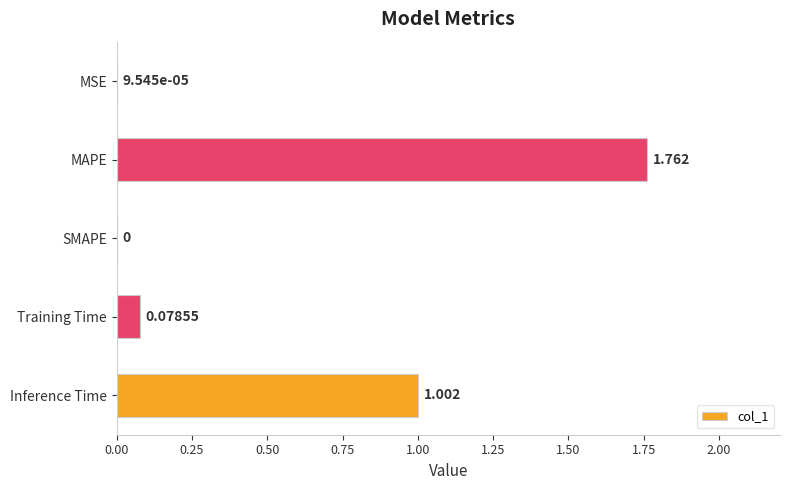

Which label corresponds to the largest value in the chart?

MAPE